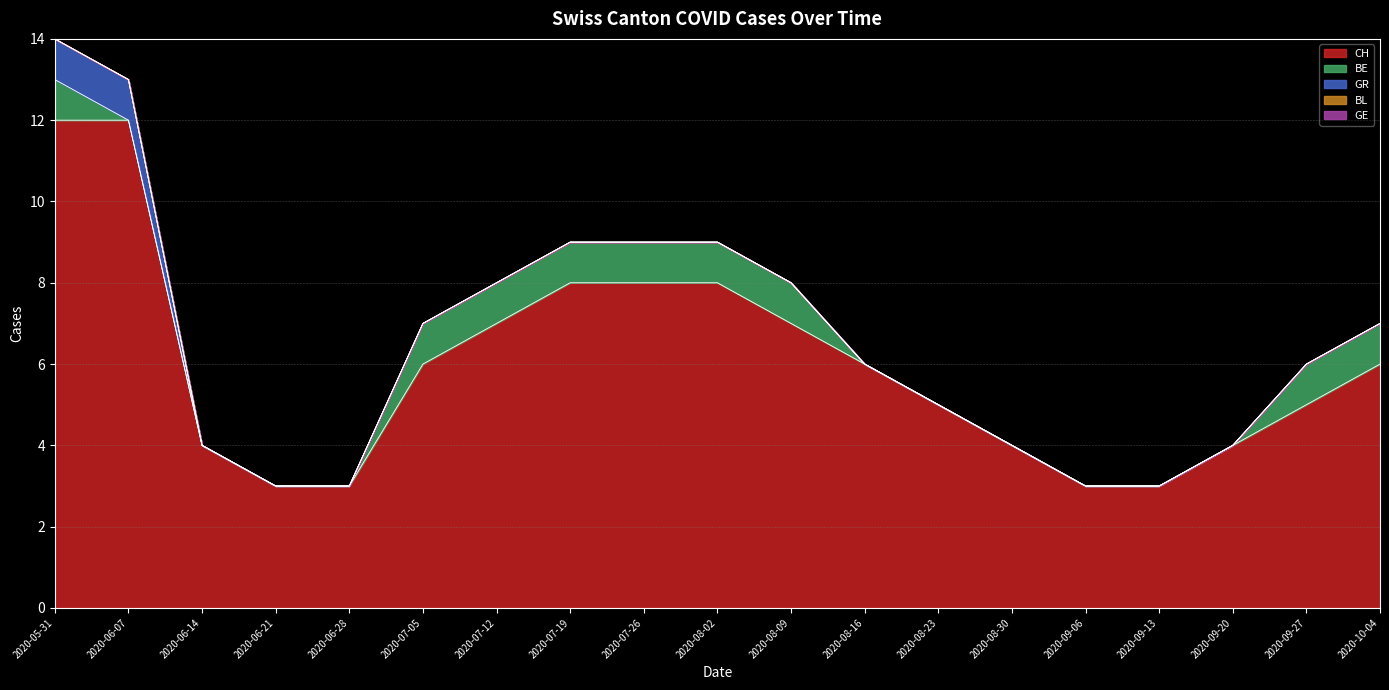

True or false: BE and CH intersect in this chart.

False